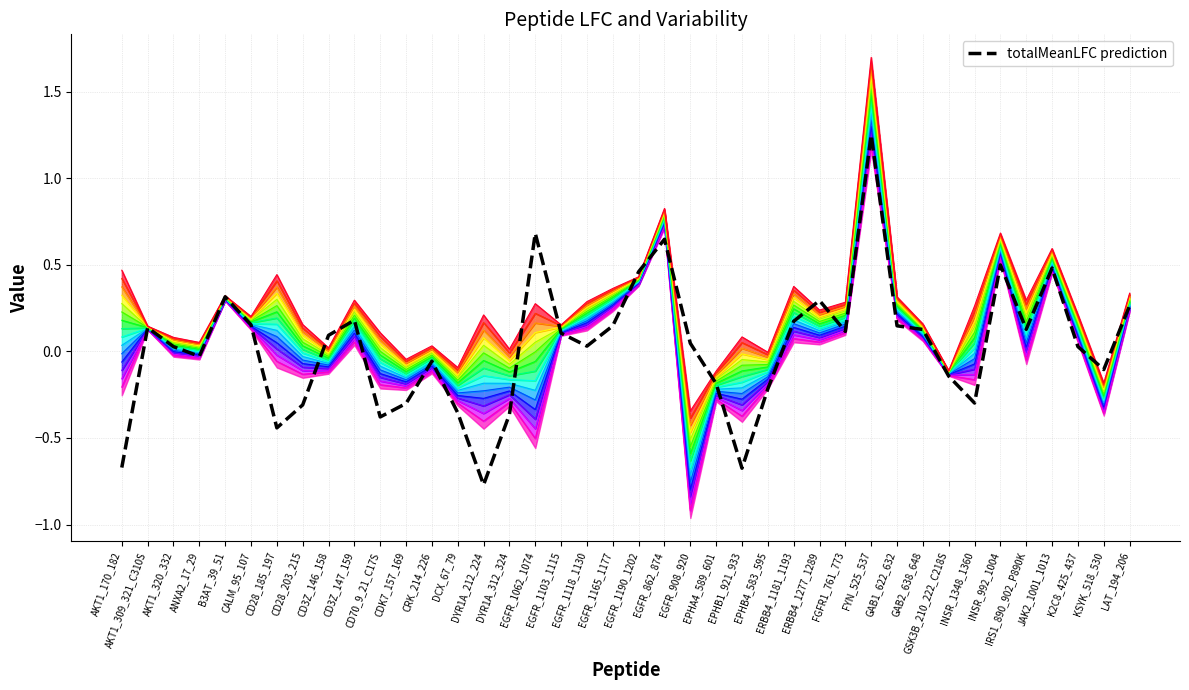

What is the label of the 6th point from the right?

INSR_992_1004